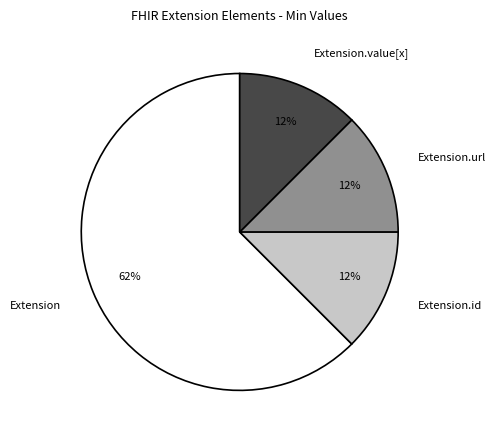

How many slices are in this pie chart?

4